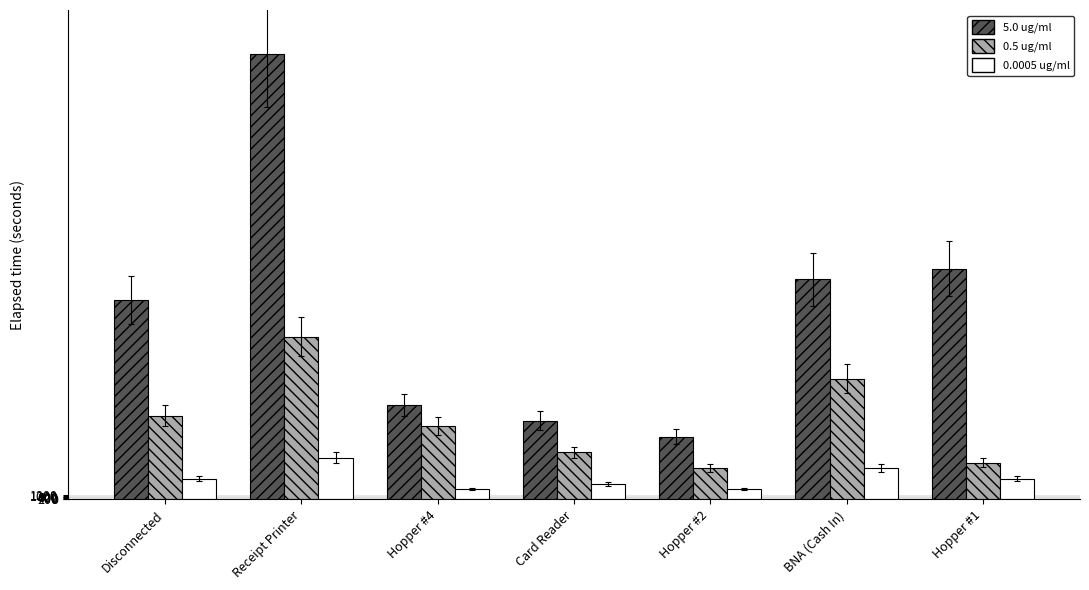

Are the bars horizontal?

No